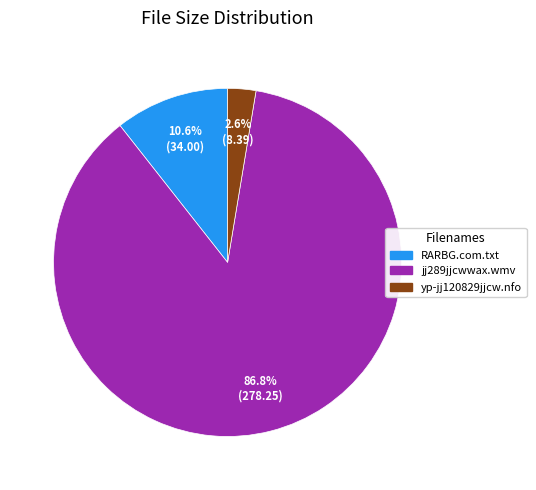

Is jj289jjcwwax.wmv the majority of the pie?

Yes